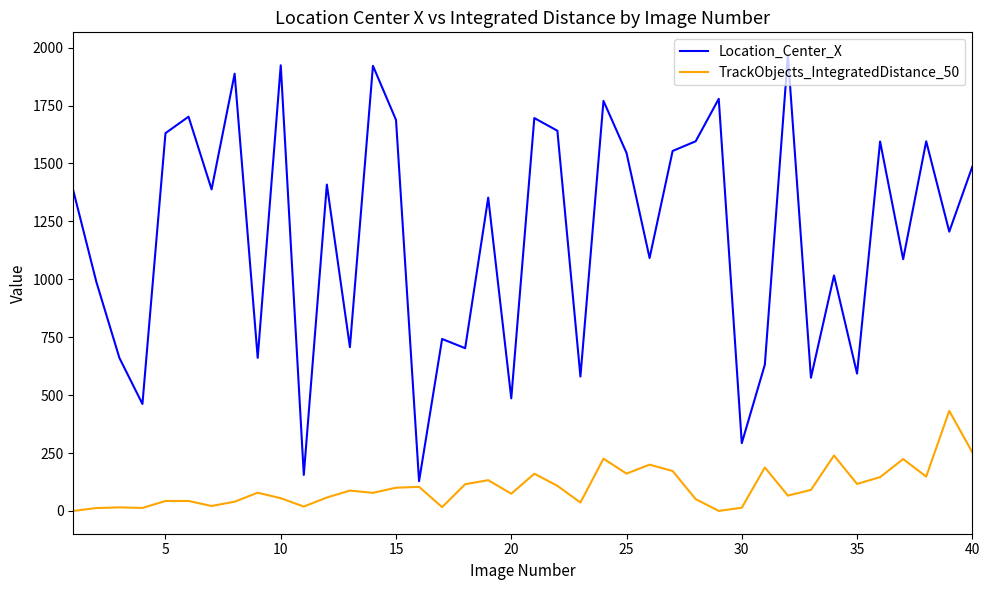

Does the chart have visible grid lines?

No